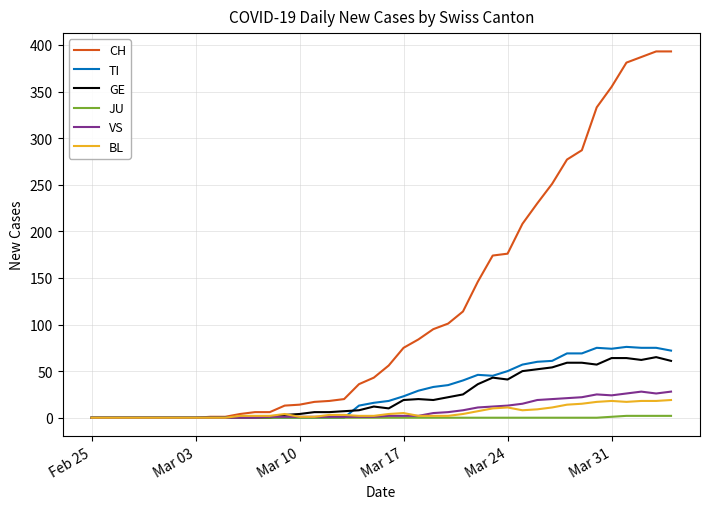

Which series has the largest total across all categories?

CH